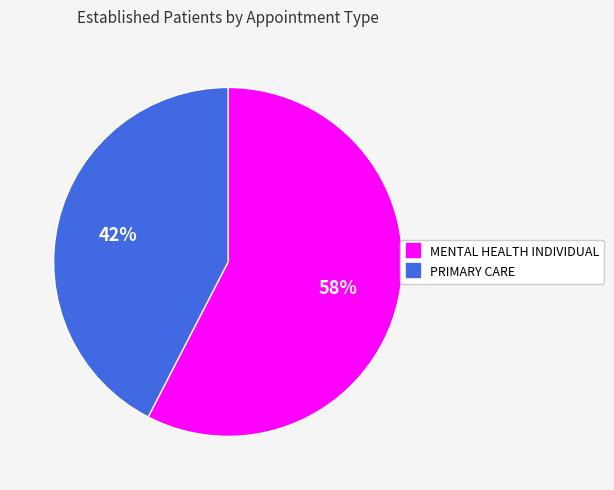

Is PRIMARY CARE the majority of the pie?

No